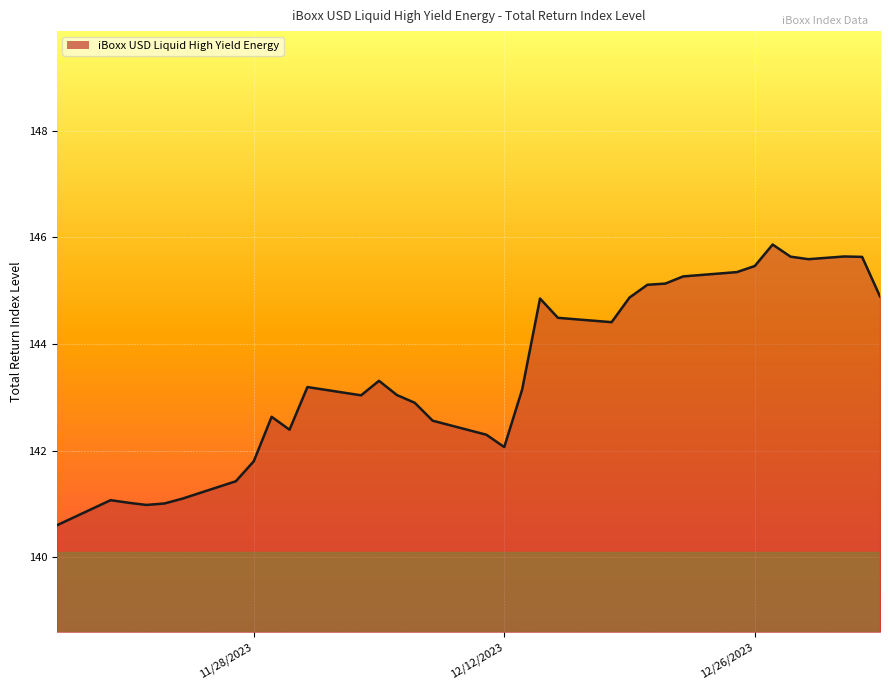

What is the smallest value displayed?

140.6